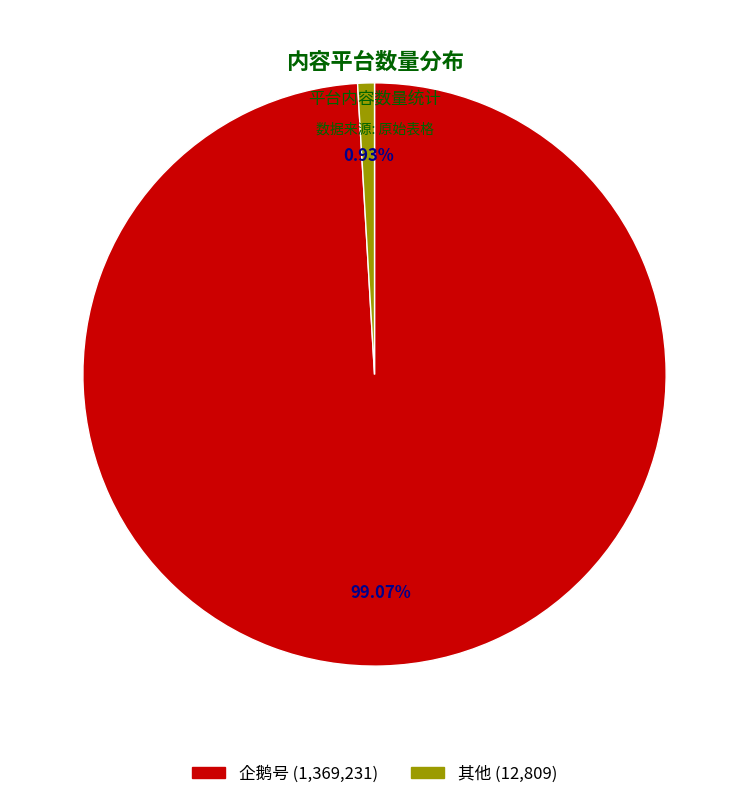

Is there a majority slice in this chart?

Yes